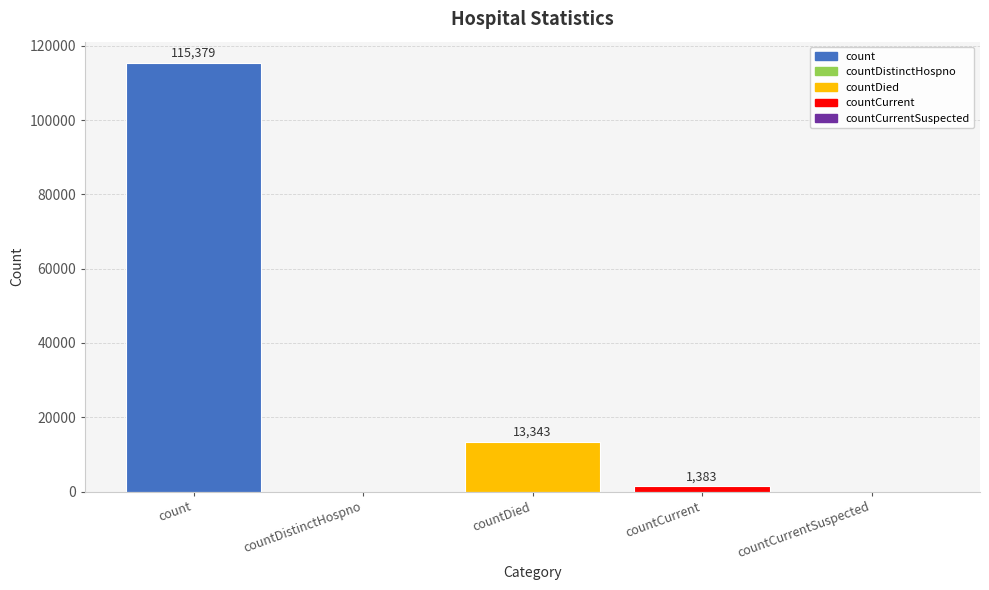

How many categories are shown in the chart?

5